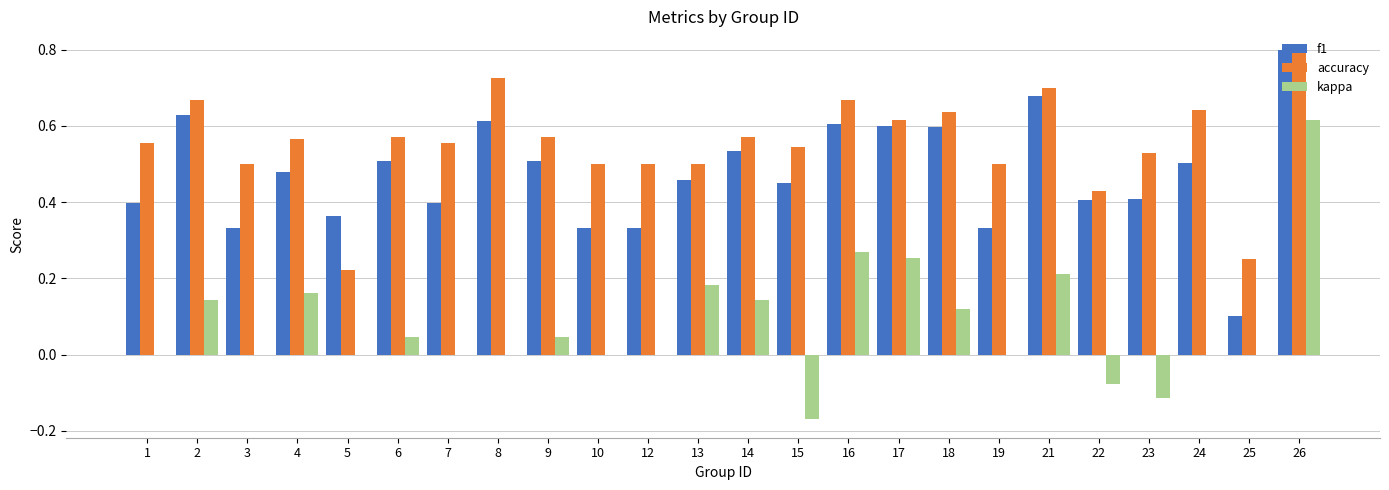

True or false: kappa has a value of -0.4 at 10.

False